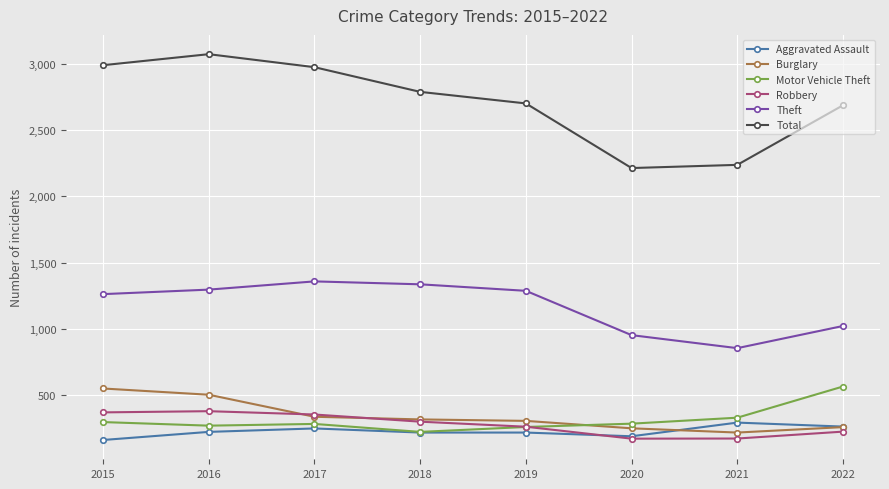

What is the total value across all series at 2016?

5751